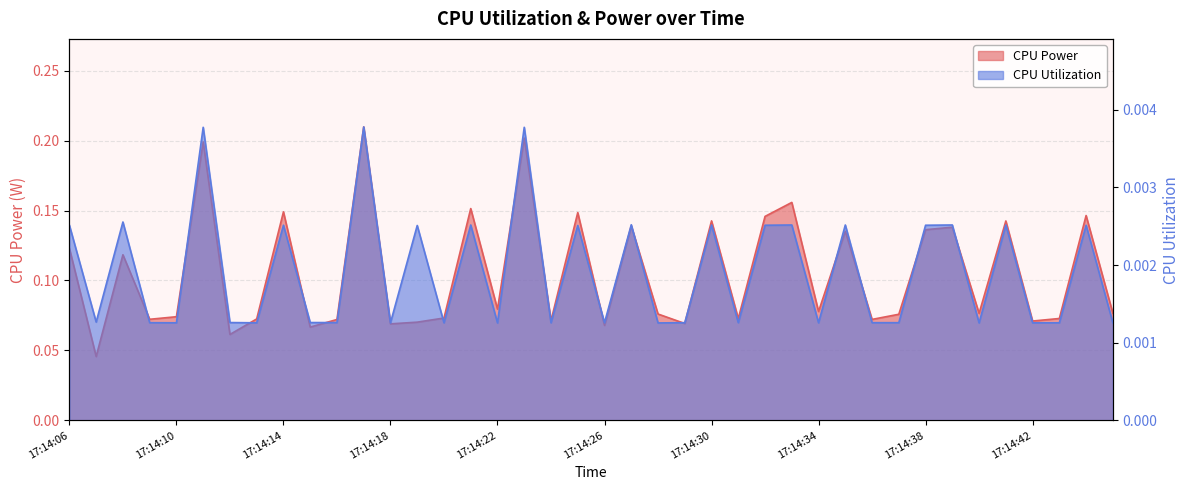

Which series has the largest range (max minus min)?

CPU Power